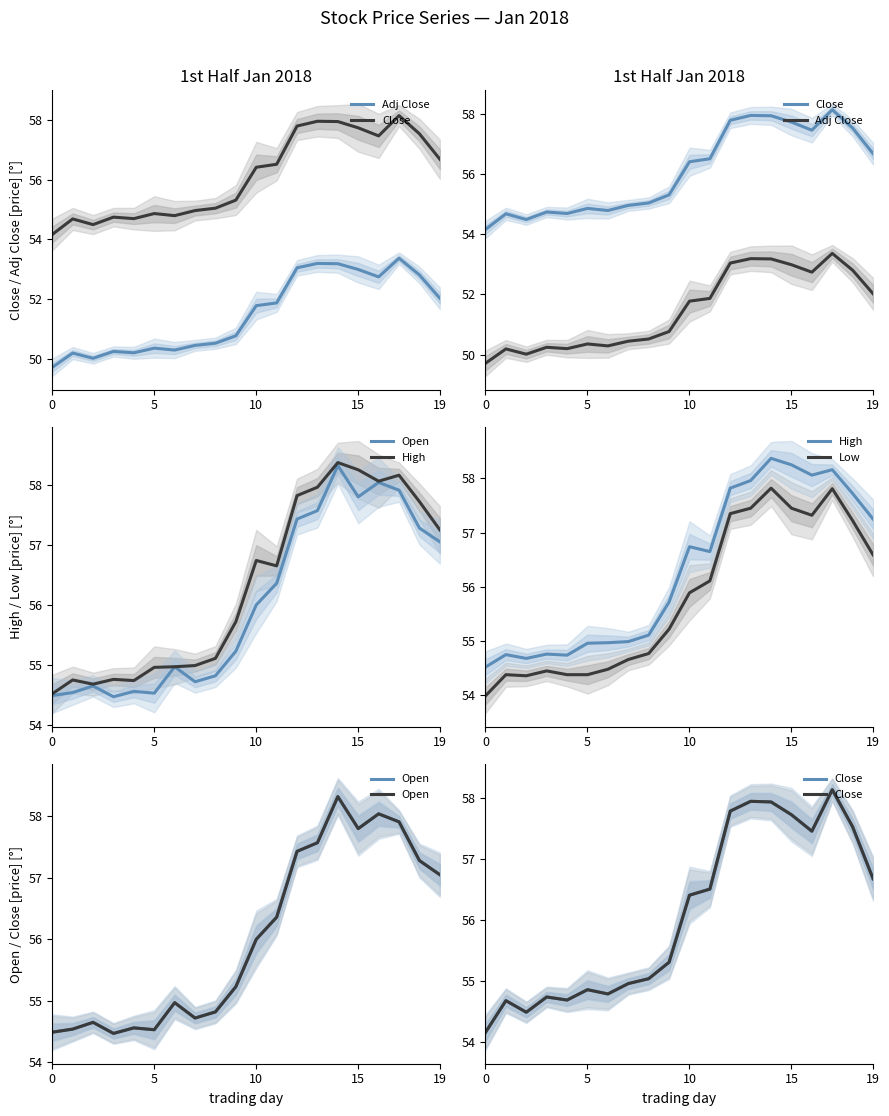

List the series in order of their peak value, lowest first.

Adj Close, Low, Close, Open, High